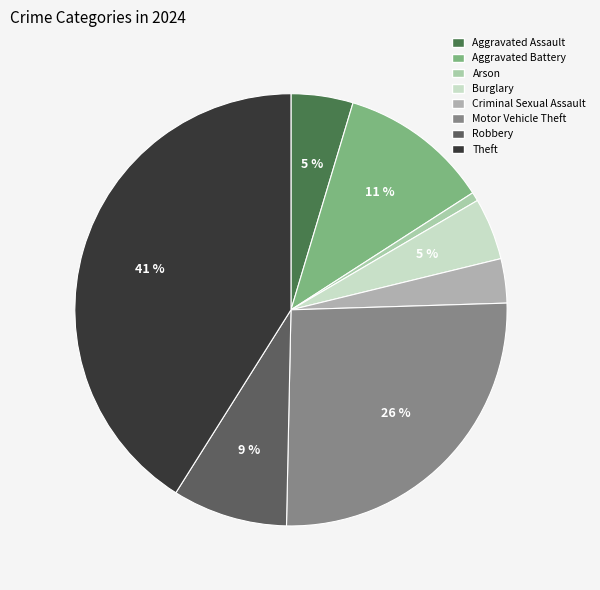

Which category has the smallest portion of the pie?

Arson